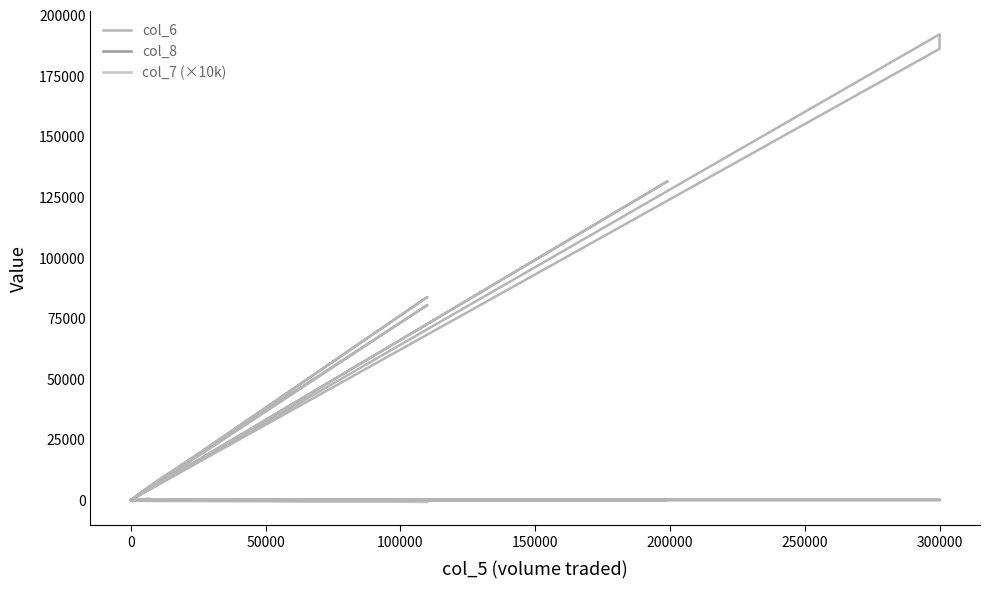

Where does the col_7 (×10k) series first go above 0?

150000